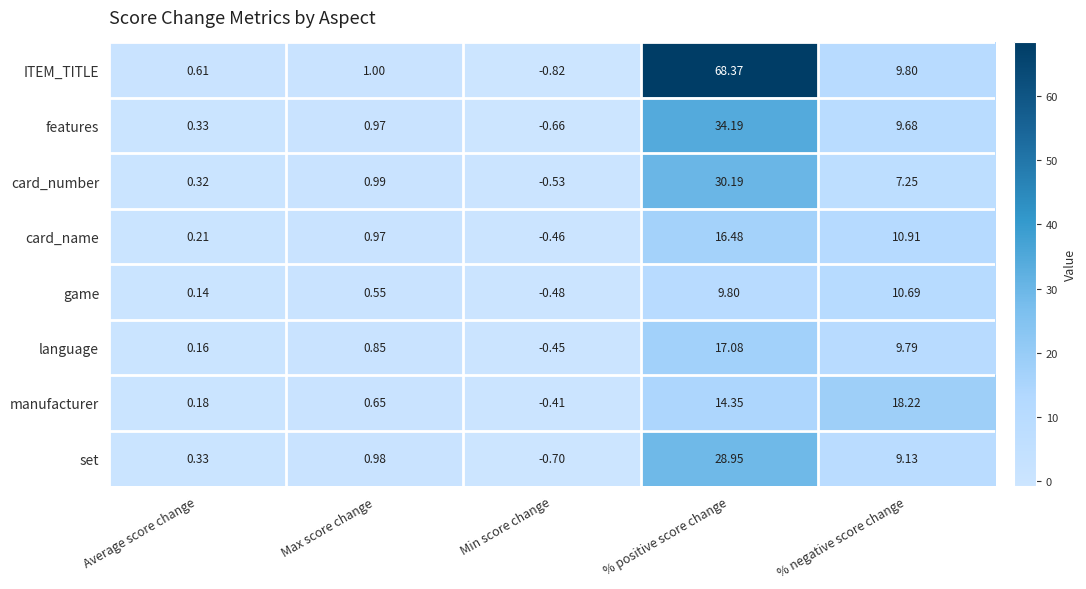

Which category has the highest value in the game series?

% negative score change